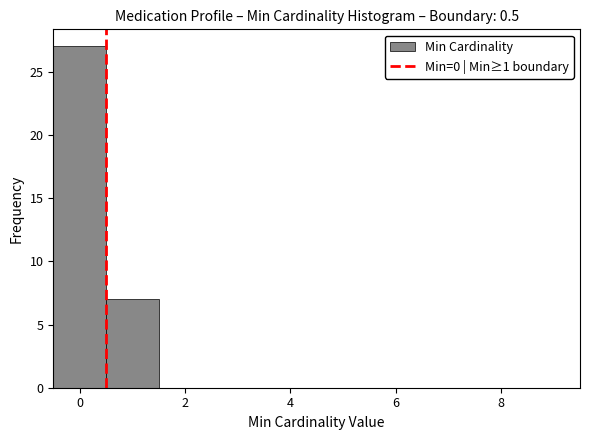

What is the height of the bar covering -0.5 to 0.5 on the x-axis? Neither the bar edges nor the heights are printed on the chart, so give them approximately, as read against the axes.

27